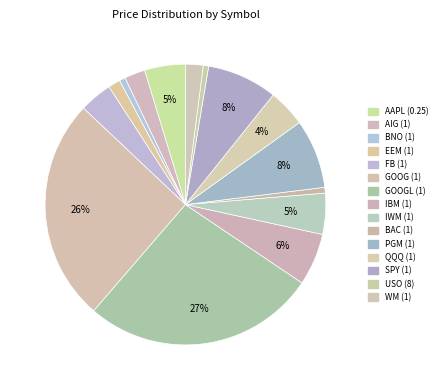

To the nearest percent, what percentage of the pie is GOOGL (1)?

27%